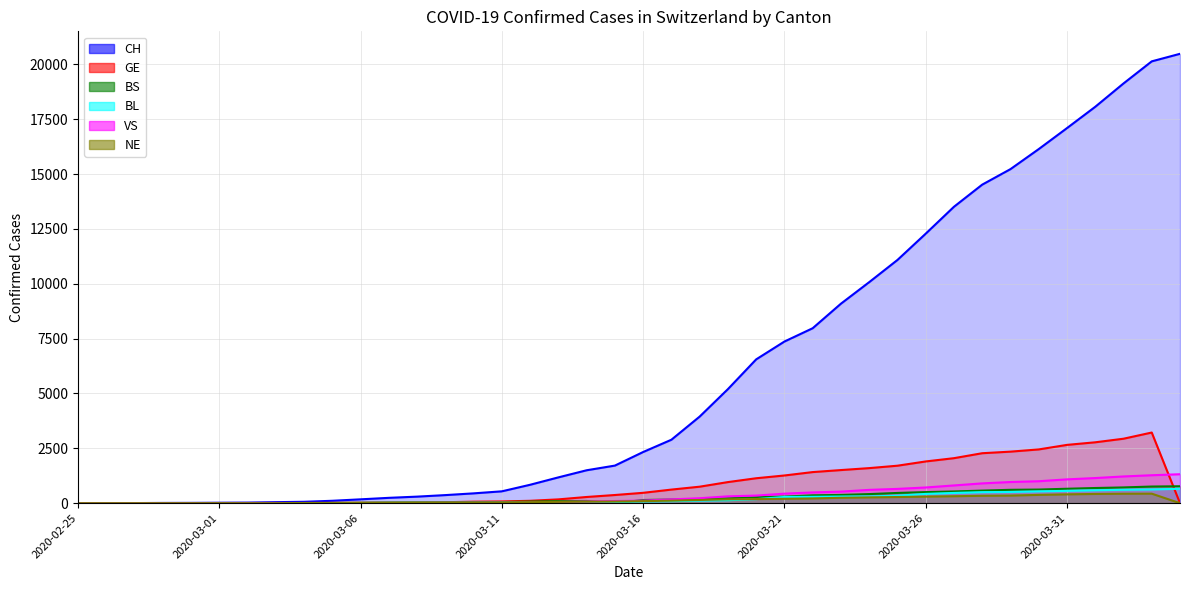

Which series changed the most between 2020-03-11 and 2020-03-29?

CH